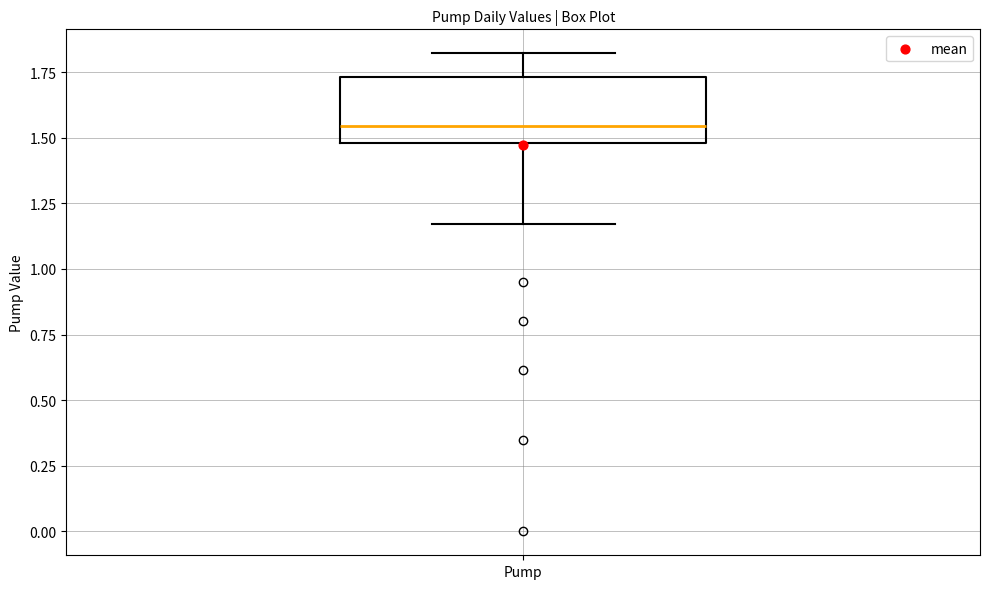

Transcribe this box plot: give where the median line is, the range the box spans, and where the two whiskers end, as read against the y-axis. The values are not printed on the chart, so give them approximately, as read against the axis.

median 1.55, box 1.50 to 1.75, whiskers 1.15 to 1.80